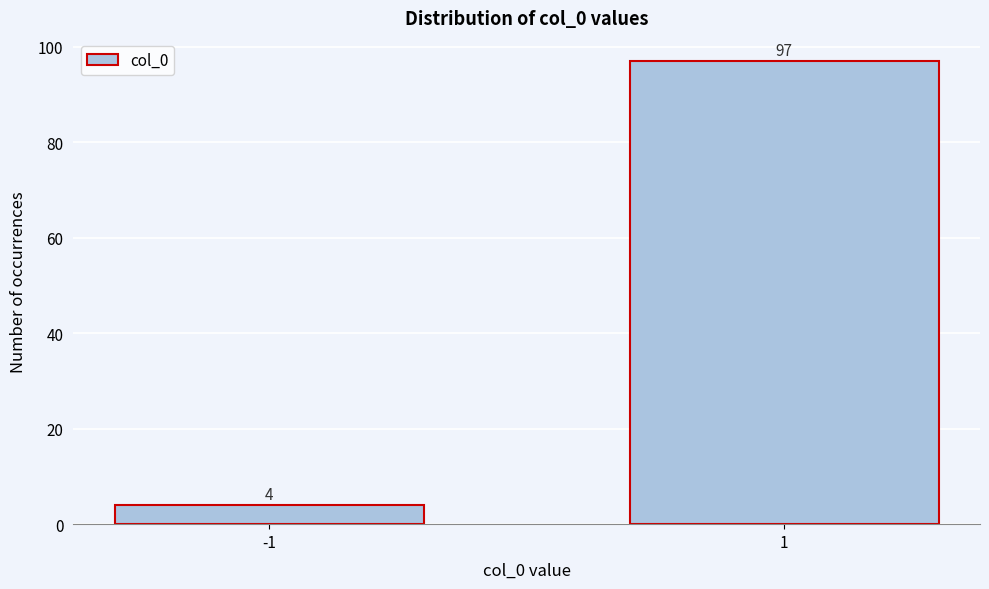

Reading right to left, extract all data points from this chart.

1=97	-1=4